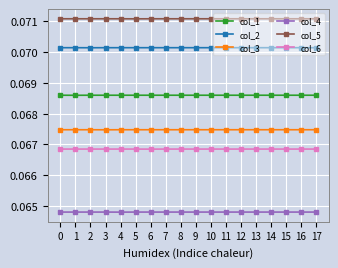

How many lines are shown in the chart?

6